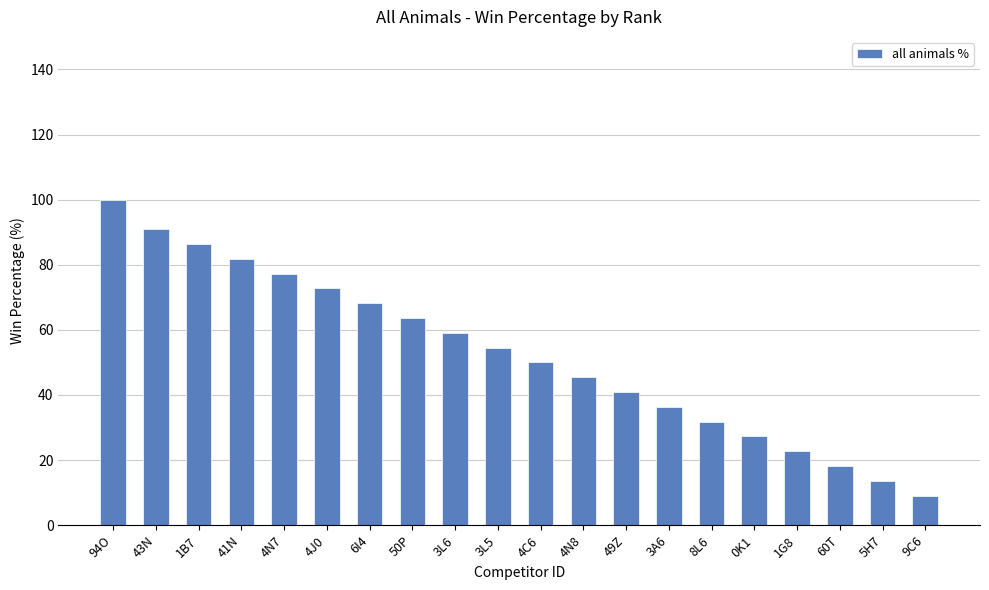

What is the maximum value shown in the chart?

100.0